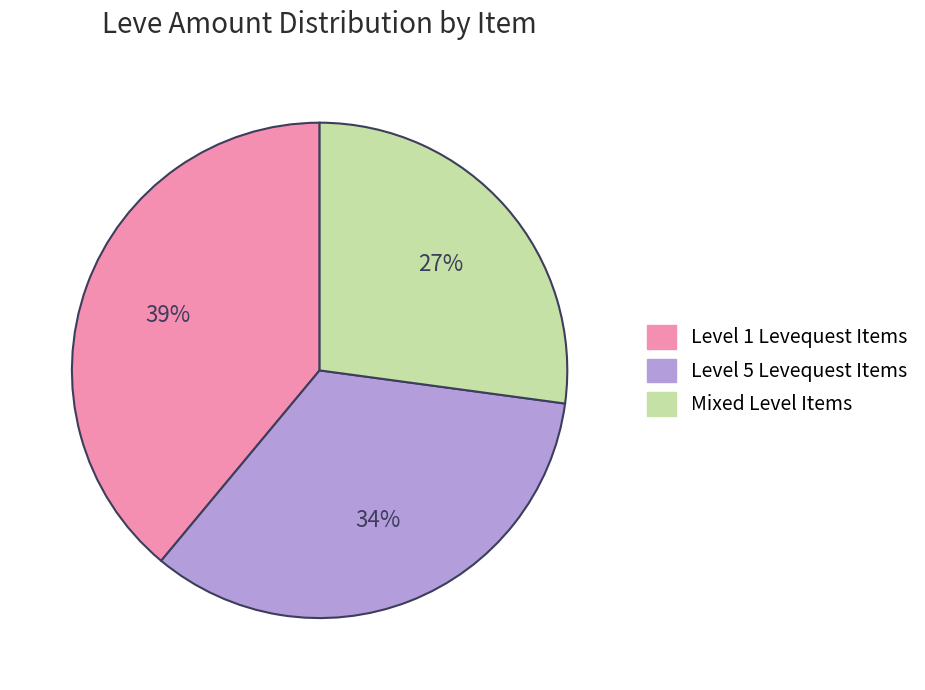

To the nearest percent, what is the difference between the largest and smallest slice percentages?

12%